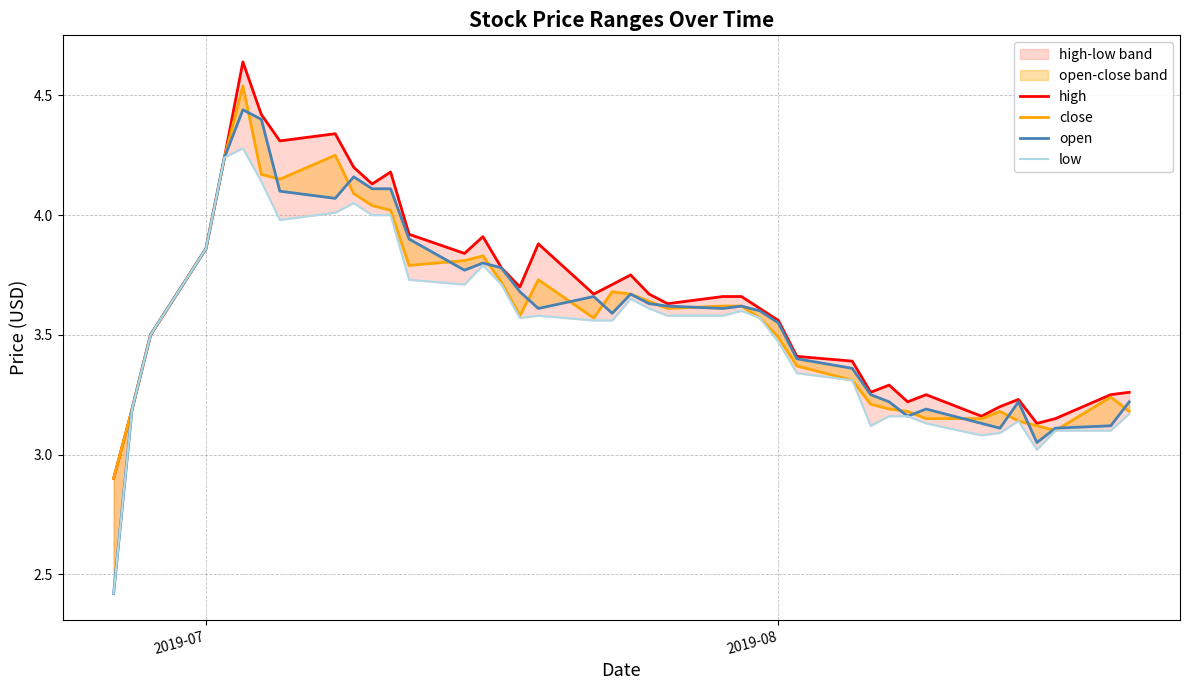

True or false: close and high cross at least once.

False